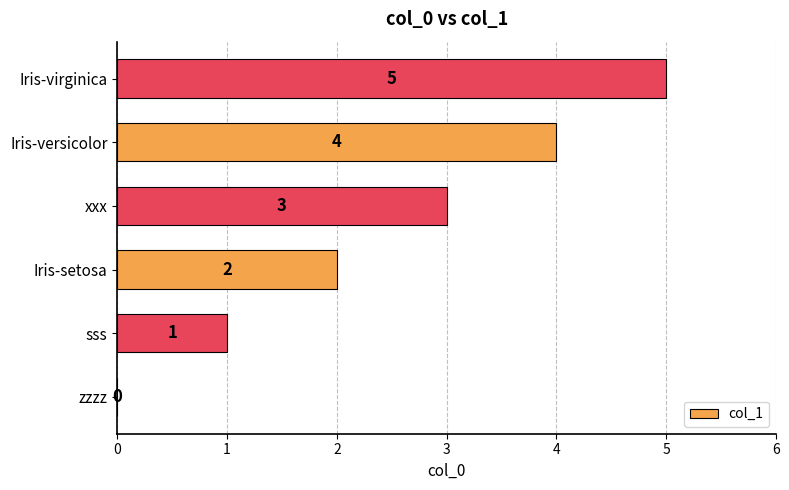

What is the change in value from Iris-setosa to Iris-versicolor?

+2